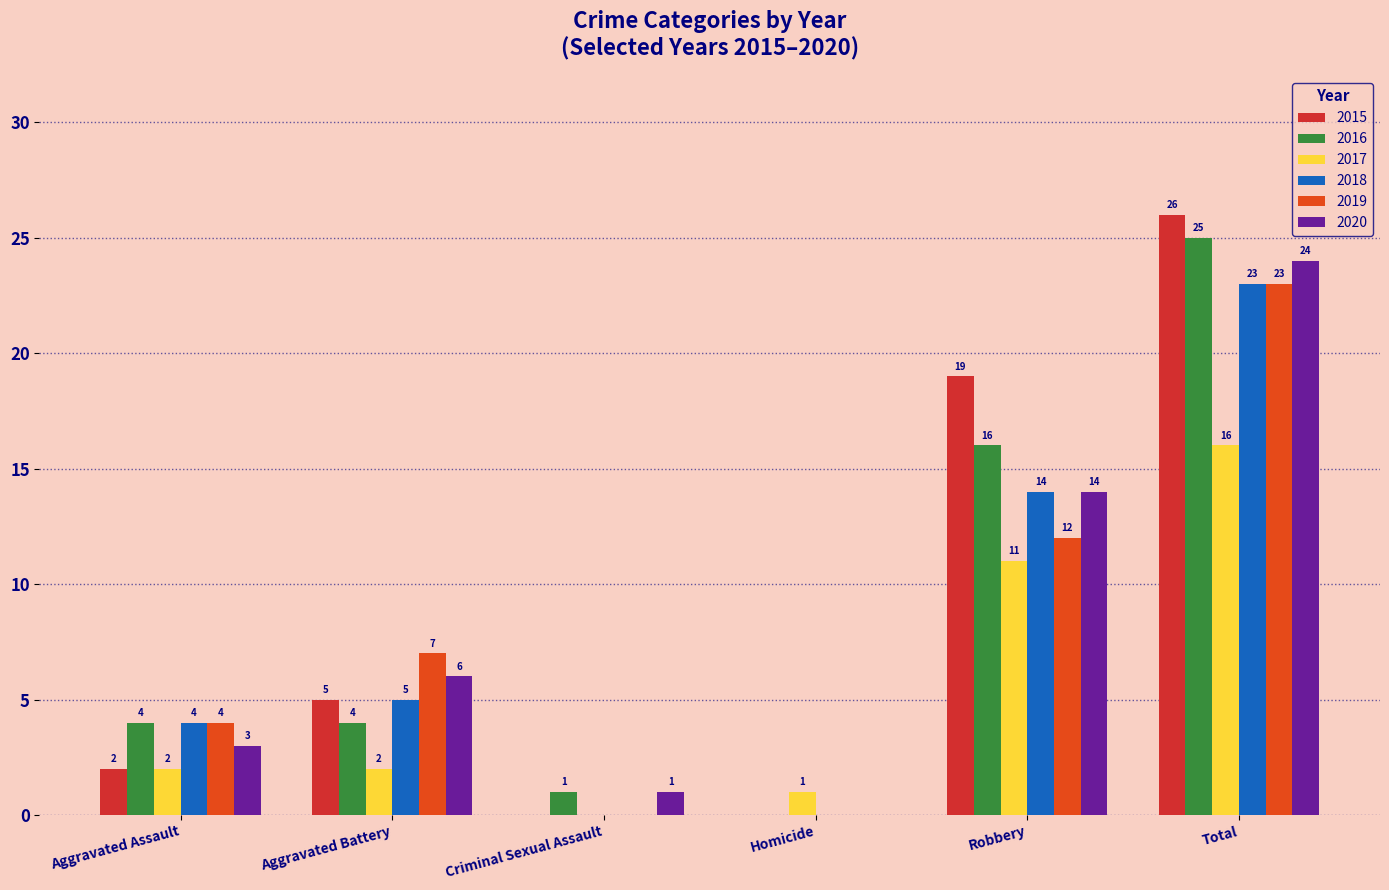

What is the total value across all series at Criminal Sexual Assault?

2